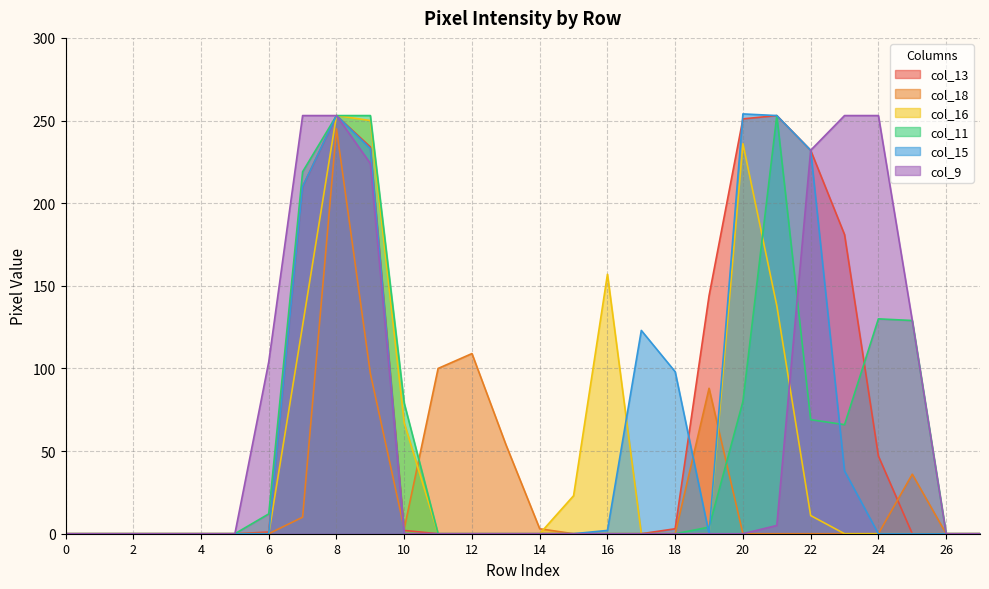

Reading right to left, what are all the values shown in this chart?

col_13: 0	0	0	47	181	232	253	251	144	3	0	0	0	0	0	0	0	2	234	253	210	1	0	0	0	0	0	0
col_18: 0	0	36	0	0	0	0	0	88	0	0	0	0	3	54	109	100	3	97	245	10	0	0	0	0	0	0	0
col_16: 0	0	0	0	0	11	138	236	0	0	0	157	23	0	0	0	0	67	250	253	126	0	0	0	0	0	0	0
col_11: 0	0	129	130	66	69	253	80	4	0	0	0	0	0	0	0	0	79	253	253	219	12	0	0	0	0	0	0
col_15: 0	0	0	0	38	232	253	254	0	98	123	2	0	0	0	0	0	0	233	253	210	0	0	0	0	0	0	0
col_9: 0	0	129	253	253	232	5	0	0	0	0	0	0	0	0	0	0	0	224	253	253	104	0	0	0	0	0	0